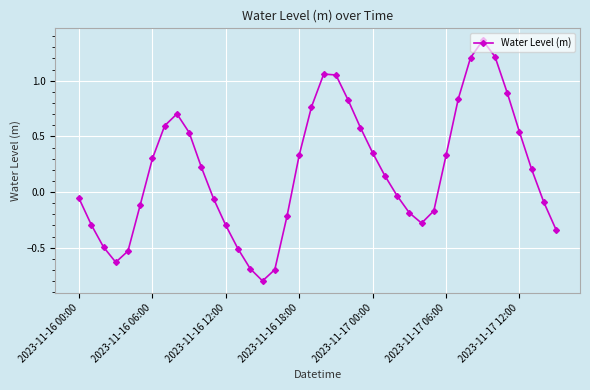

How many interior local peaks (higher than both neighbors) does the data have?

3